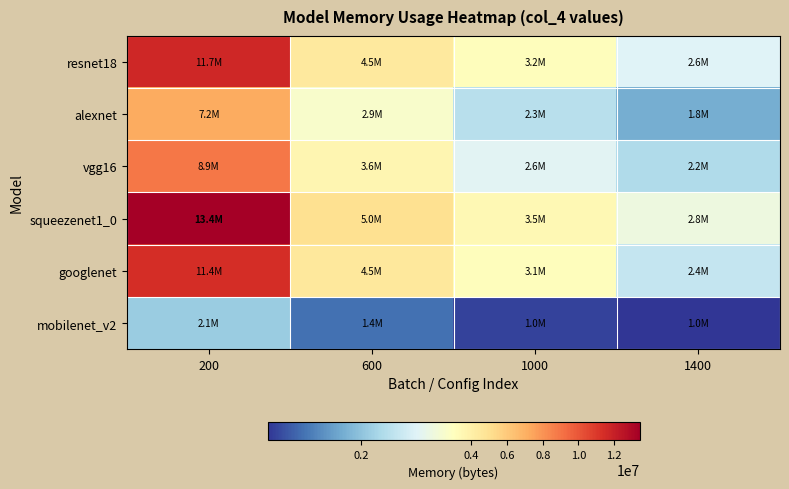

Reading right to left, list all the values displayed in this chart.

resnet18: 1400=2604822	1000=3157632	600=4450771	200=11655083
alexnet: 1400=1811281	1000=2296589	600=2932942	200=7233083
vgg16: 1400=2231513	1000=2641028	600=3600305	200=8901229
squeezenet1_0: 1400=2777004	1000=3462404	600=5018622	200=13418085
googlenet: 1400=2398783	1000=3102447	600=4488703	200=11425278
mobilenet_v2: 1400=963229	1000=1045280	600=1360188	200=2083766